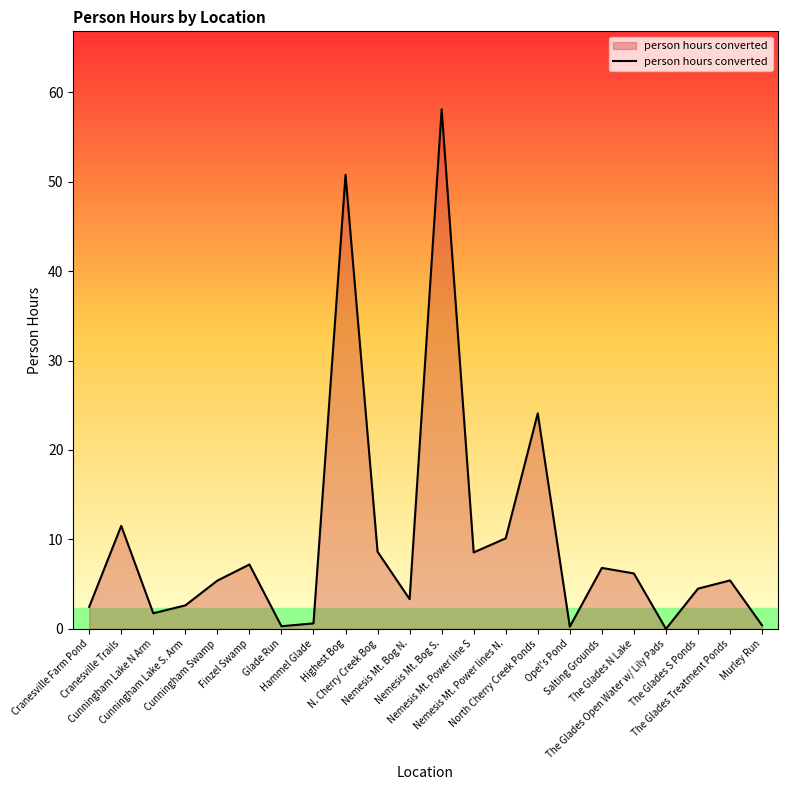

What is the greatest value displayed?

58.1